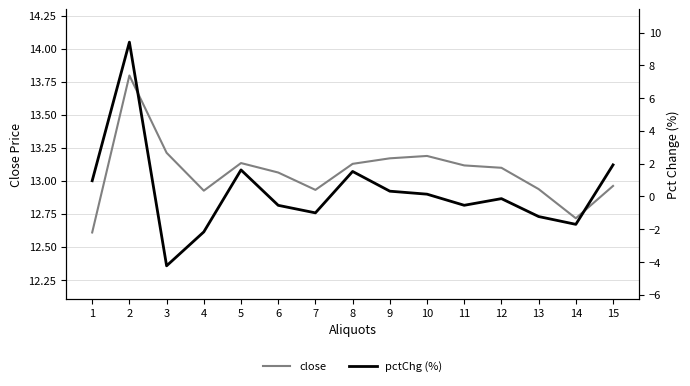

How many interior local peaks does the pctChg (%) series have?

4